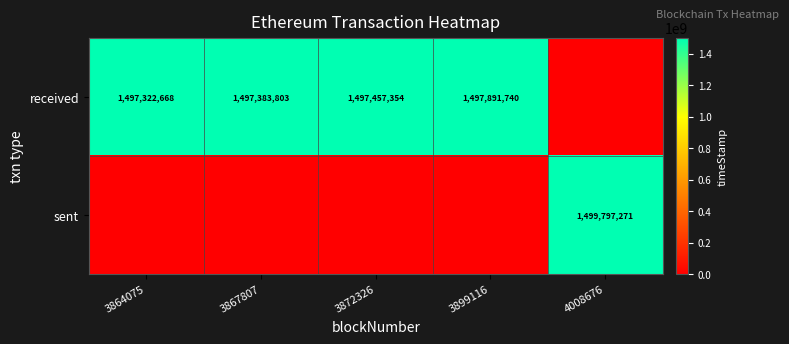

The value of received at 3864075 is 625574438. True or false?

False